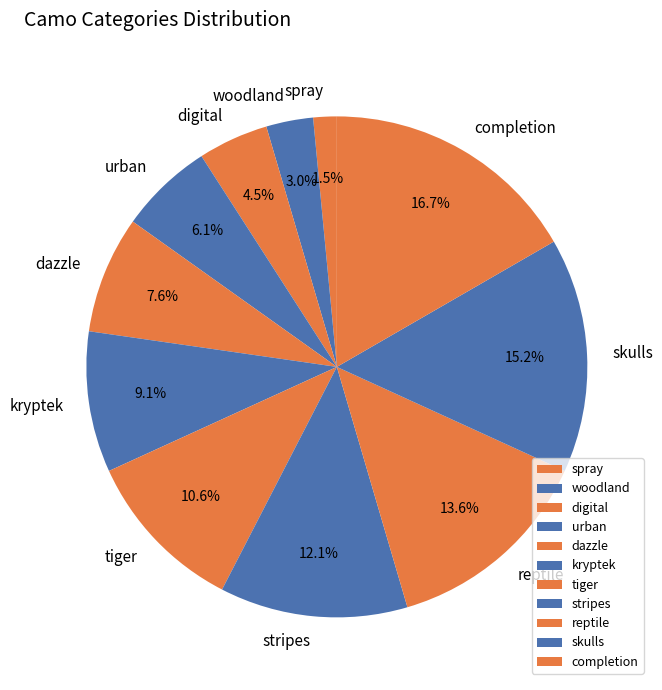

The skulls slice represents 15% of the pie. True or false?

True